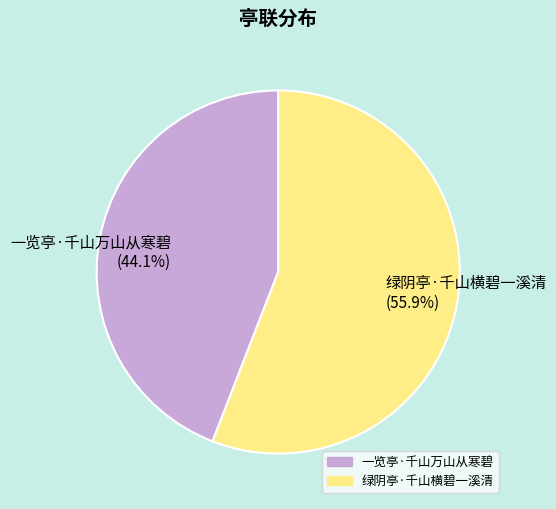

The 一览亭·千山万山从寒碧 slice represents 34% of the pie. True or false?

False